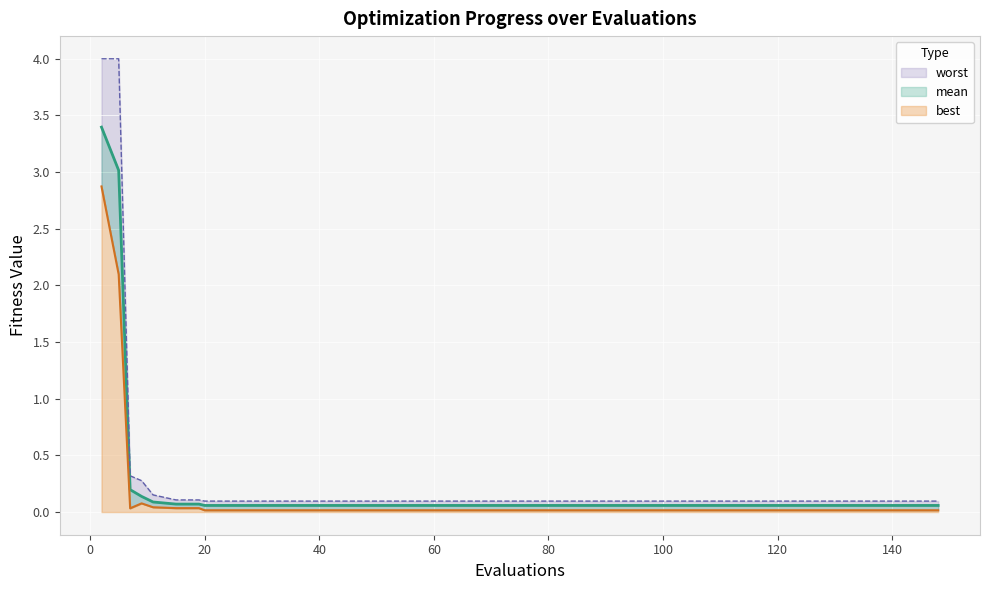

Reading left to right, list all the values displayed in this chart.

mean: 2=3.4	5=3.0	7=0.2	9=0.1	11=0.1	15=0.1	19=0.1	20=0.1	24=0.1	28=0.1	32=0.1	36=0.1	40=0.1	44=0.1	48=0.1	52=0.1	56=0.1	60=0.1	64=0.1	68=0.1	72=0.1	76=0.1	80=0.1	84=0.1	88=0.1	92=0.1	96=0.1	100=0.1	104=0.1	108=0.1	112=0.1	116=0.1	120=0.1	124=0.1	128=0.1	132=0.1	136=0.1	140=0.1	144=0.1	148=0.1
best: 2=2.9	5=2.1	7=0.0	9=0.1	11=0.0	15=0.0	19=0.0	20=0.0	24=0.0	28=0.0	32=0.0	36=0.0	40=0.0	44=0.0	48=0.0	52=0.0	56=0.0	60=0.0	64=0.0	68=0.0	72=0.0	76=0.0	80=0.0	84=0.0	88=0.0	92=0.0	96=0.0	100=0.0	104=0.0	108=0.0	112=0.0	116=0.0	120=0.0	124=0.0	128=0.0	132=0.0	136=0.0	140=0.0	144=0.0	148=0.0
worst: 2=4.0	5=4.0	7=0.3	9=0.3	11=0.2	15=0.1	19=0.1	20=0.1	24=0.1	28=0.1	32=0.1	36=0.1	40=0.1	44=0.1	48=0.1	52=0.1	56=0.1	60=0.1	64=0.1	68=0.1	72=0.1	76=0.1	80=0.1	84=0.1	88=0.1	92=0.1	96=0.1	100=0.1	104=0.1	108=0.1	112=0.1	116=0.1	120=0.1	124=0.1	128=0.1	132=0.1	136=0.1	140=0.1	144=0.1	148=0.1